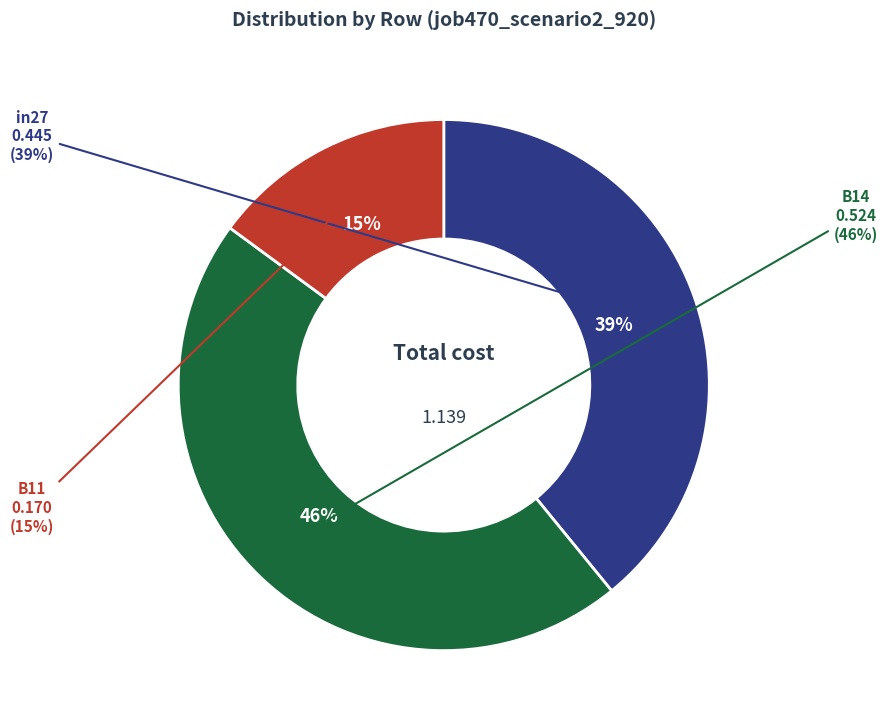

Is in27 the majority of the pie?

No